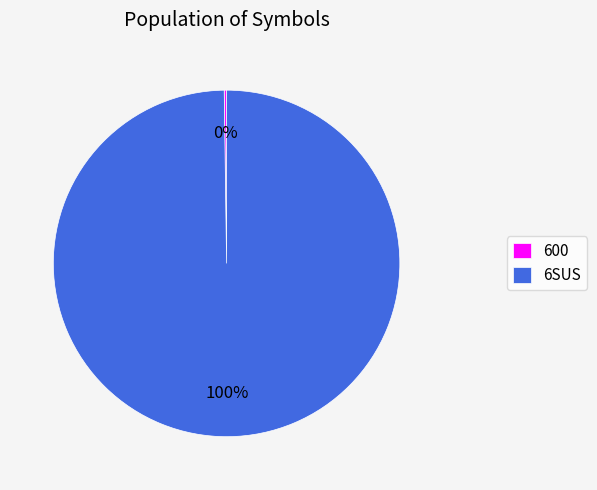

What is the majority slice?

6SUS